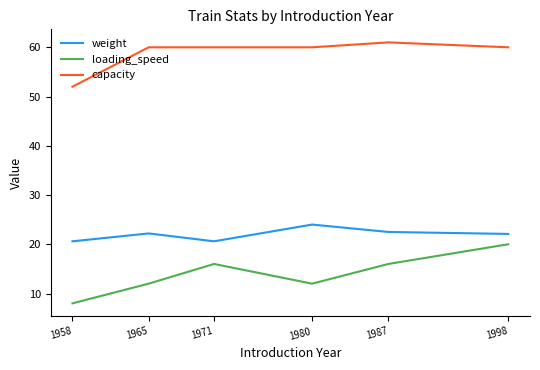

True or false: loading_speed has a value of 20.0 at 1998.

True